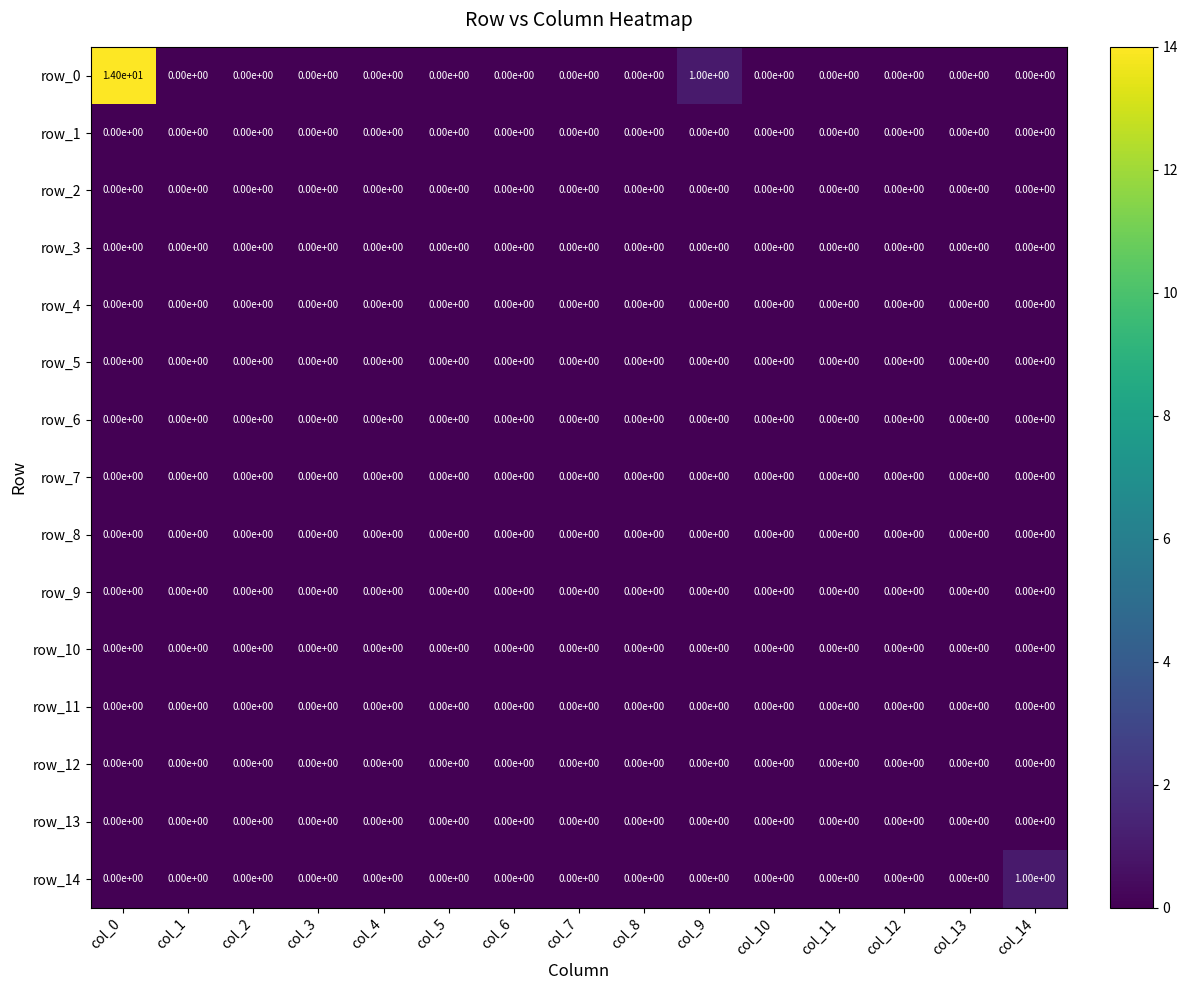

Reading left to right, what are all the values shown in this chart?

row_0: 14	0	0	0	0	0	0	0	0	1	0	0	0	0	0
row_1: 0	0	0	0	0	0	0	0	0	0	0	0	0	0	0
row_2: 0	0	0	0	0	0	0	0	0	0	0	0	0	0	0
row_3: 0	0	0	0	0	0	0	0	0	0	0	0	0	0	0
row_4: 0	0	0	0	0	0	0	0	0	0	0	0	0	0	0
row_5: 0	0	0	0	0	0	0	0	0	0	0	0	0	0	0
row_6: 0	0	0	0	0	0	0	0	0	0	0	0	0	0	0
row_7: 0	0	0	0	0	0	0	0	0	0	0	0	0	0	0
row_8: 0	0	0	0	0	0	0	0	0	0	0	0	0	0	0
row_9: 0	0	0	0	0	0	0	0	0	0	0	0	0	0	0
row_10: 0	0	0	0	0	0	0	0	0	0	0	0	0	0	0
row_11: 0	0	0	0	0	0	0	0	0	0	0	0	0	0	0
row_12: 0	0	0	0	0	0	0	0	0	0	0	0	0	0	0
row_13: 0	0	0	0	0	0	0	0	0	0	0	0	0	0	0
row_14: 0	0	0	0	0	0	0	0	0	0	0	0	0	0	1